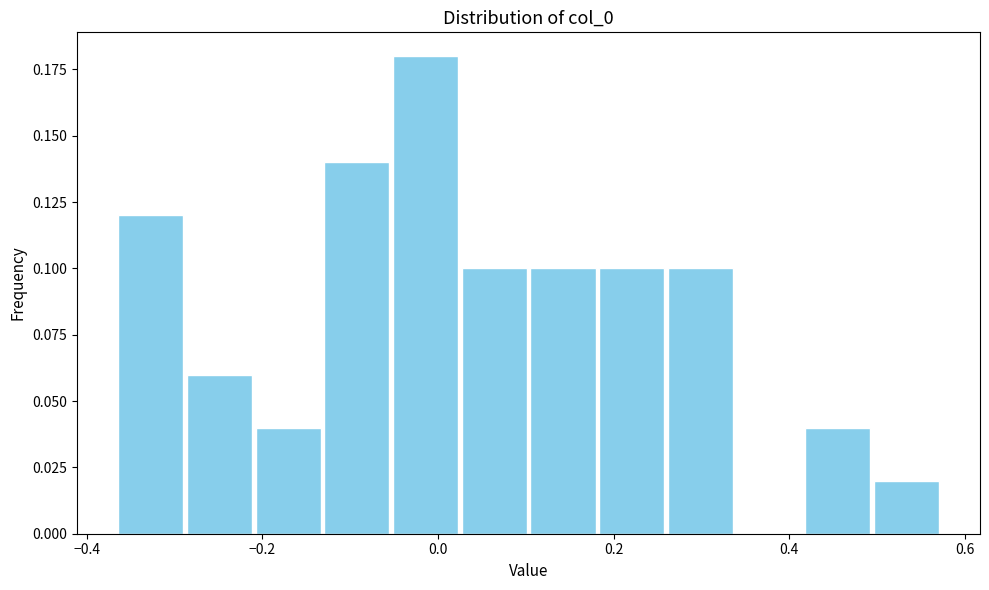

Around what value on the x-axis is the tallest bar? Give the approximate position of its centre, as read against the axis.

-0.02